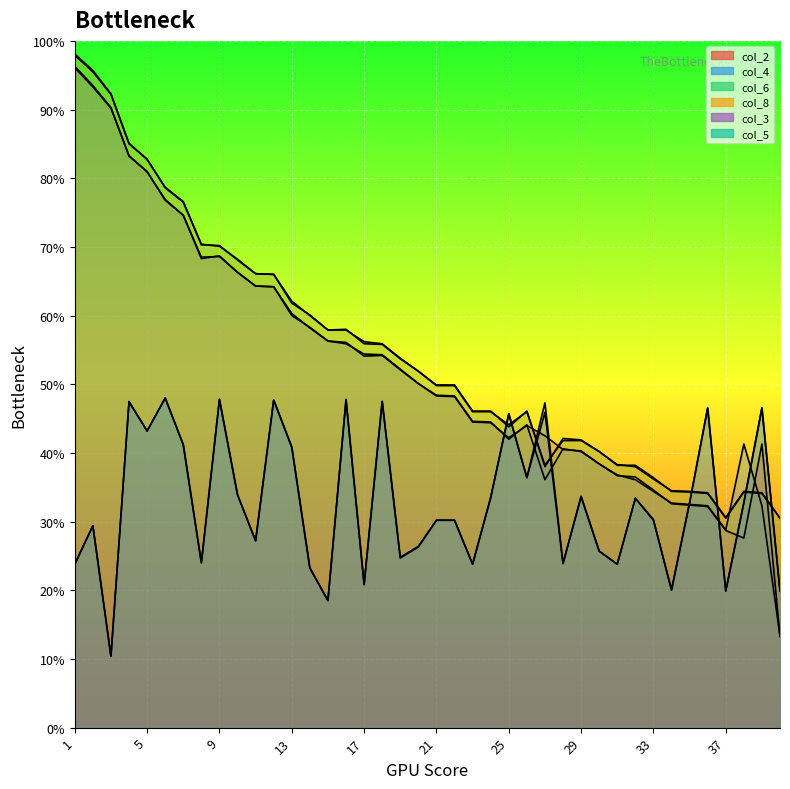

What are all the series names shown in the legend?

col_2, col_4, col_6, col_8, col_3, col_5